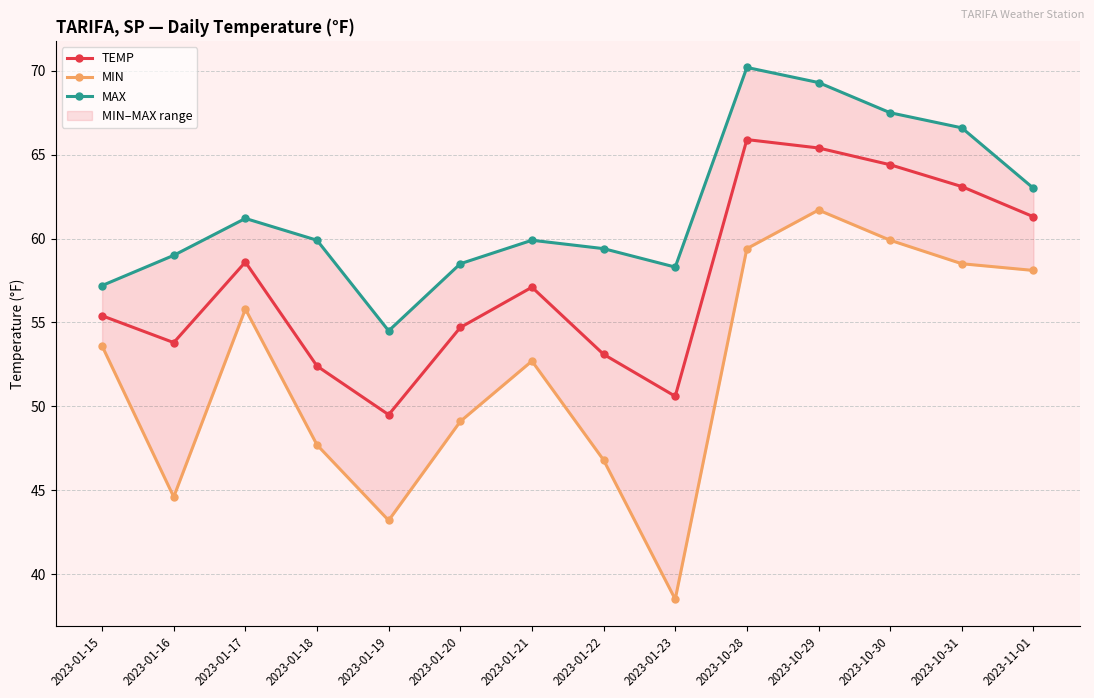

Between 2023-01-17 and 2023-11-01, which series saw the biggest shift?

TEMP